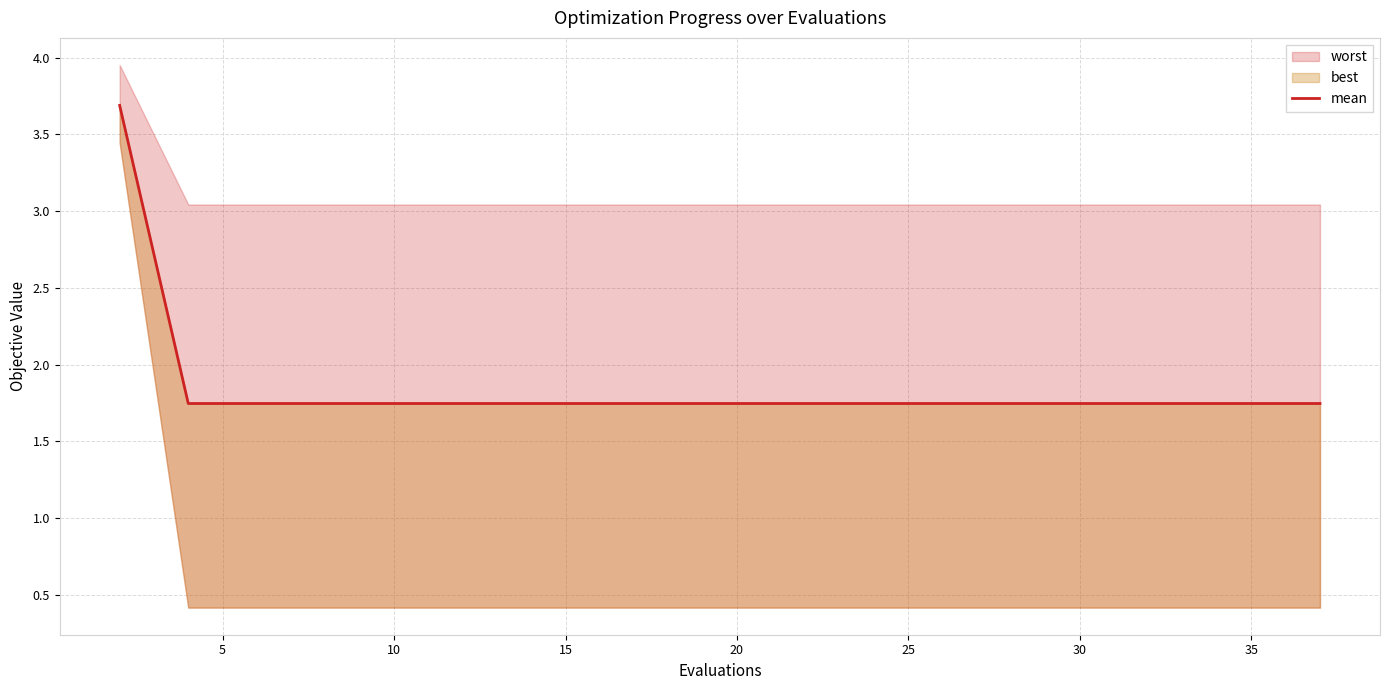

At which label is the value closest to 2?

5